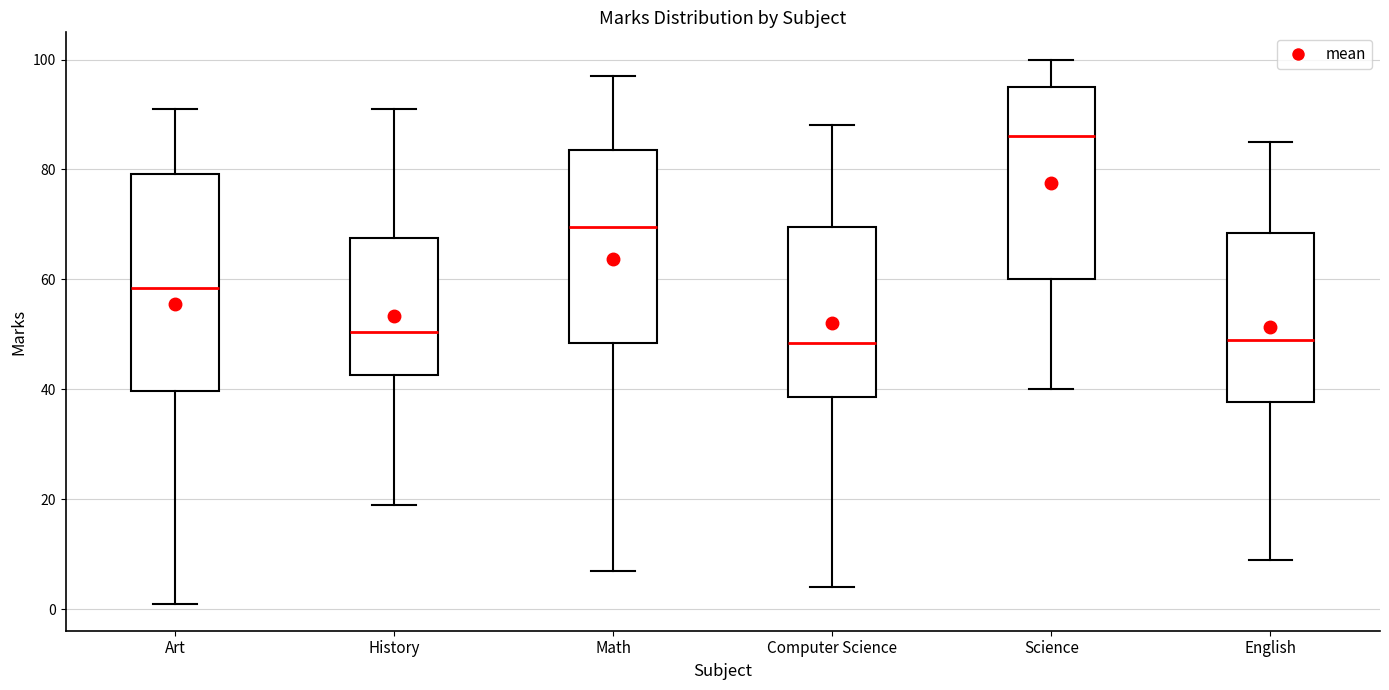

Reading left to right, transcribe this box plot: for each box, give where its median line is, the range the box spans, and where its two whiskers end, as read against the y-axis. The values are not printed on the chart, so give them approximately, as read against the axis.

Art: median 58, box 40 to 80, whiskers 2 to 92
History: median 50, box 42 to 68, whiskers 20 to 92
Math: median 70, box 48 to 84, whiskers 8 to 98
Computer Science: median 48, box 38 to 70, whiskers 4 to 88
Science: median 86, box 60 to 96, whiskers 40 to 100
English: median 50, box 38 to 68, whiskers 10 to 86